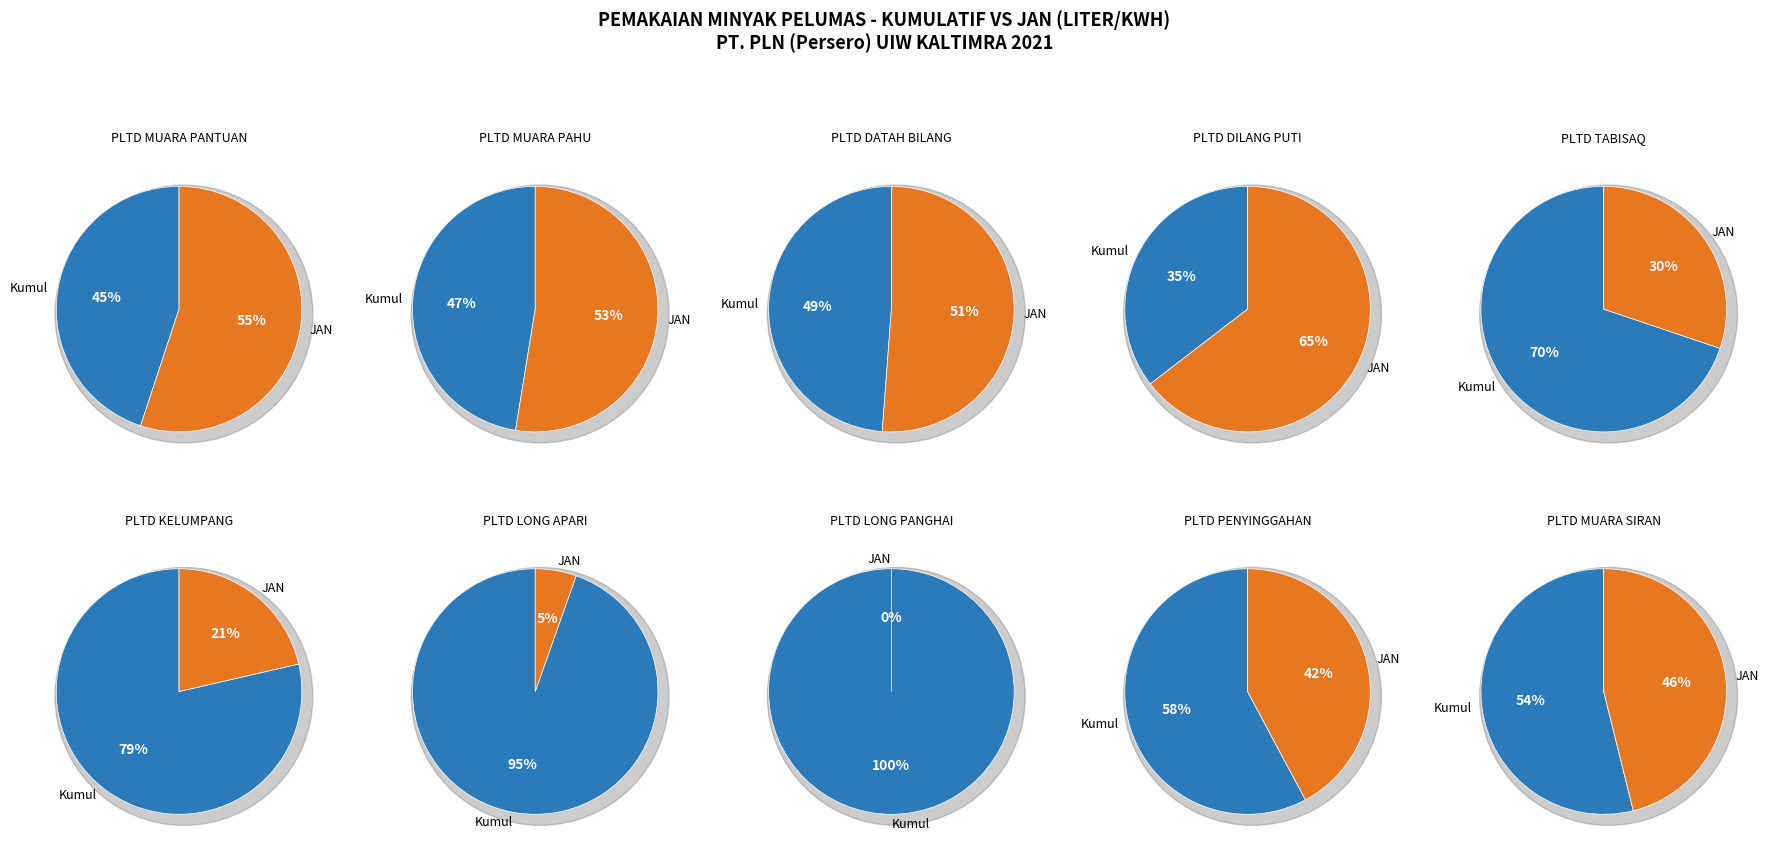

To the nearest percent, what portion does 5 represent?

21%